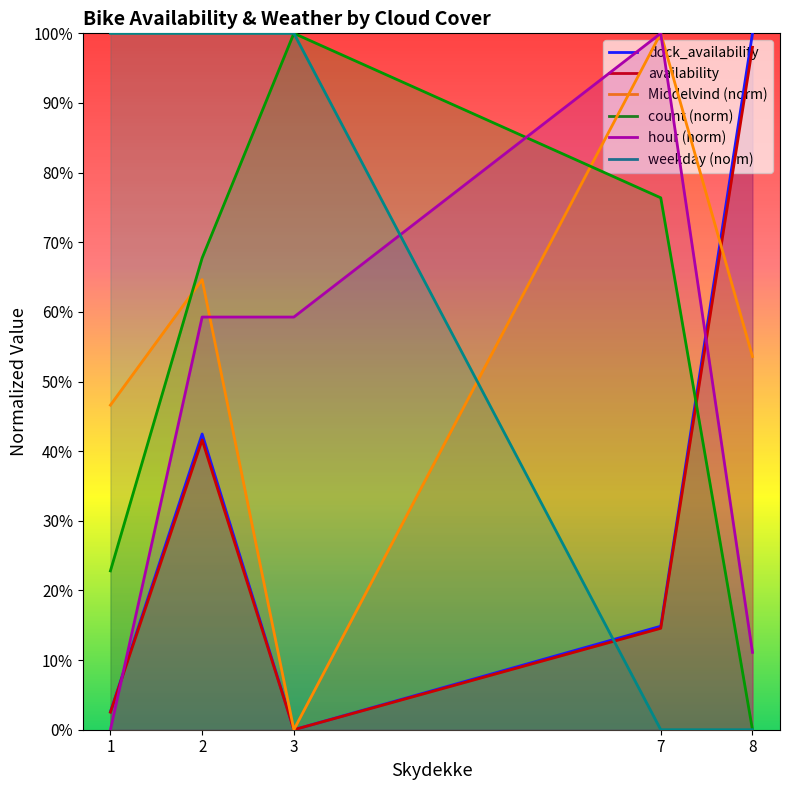

Which has a higher value, 1 or 2?

2